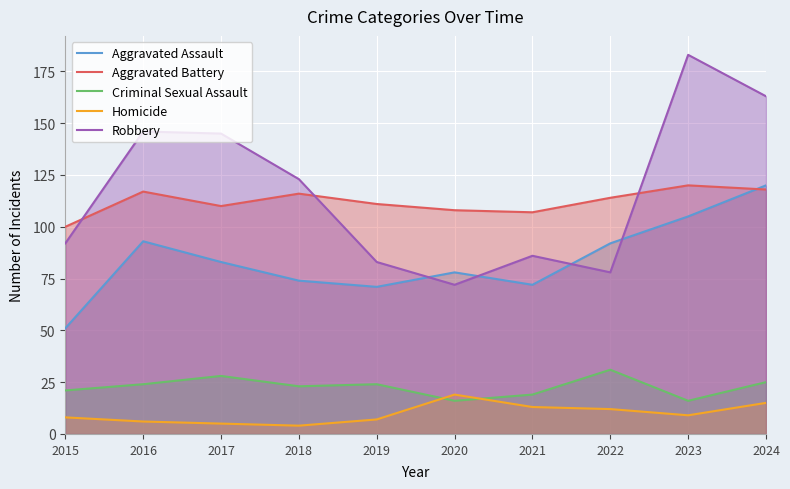

At which label is Criminal Sexual Assault closest to 23?

2018